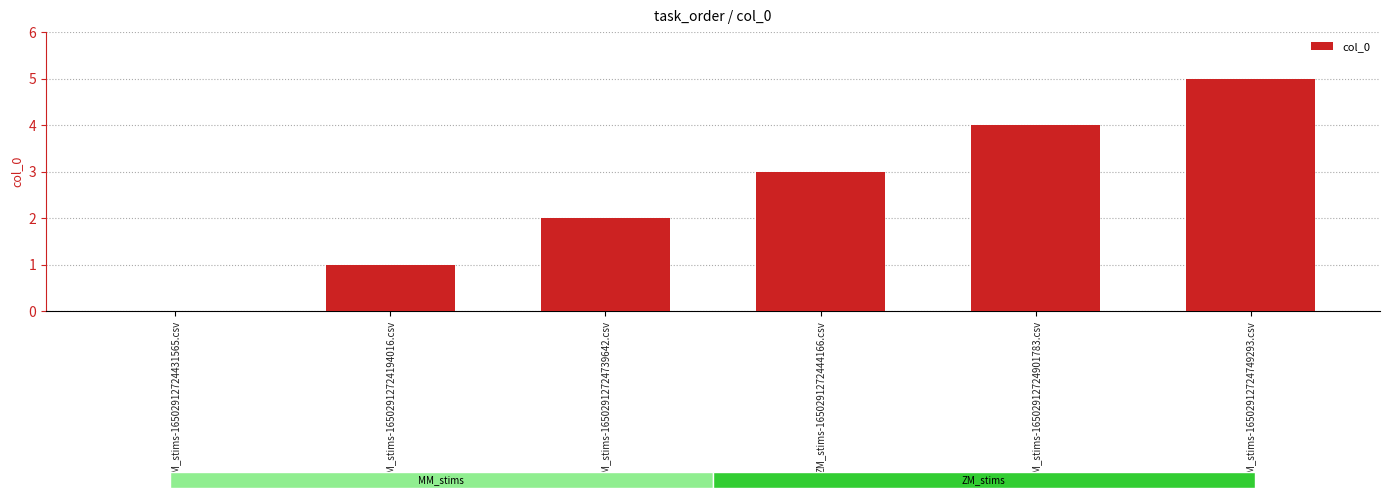

What is the greatest value displayed?

5